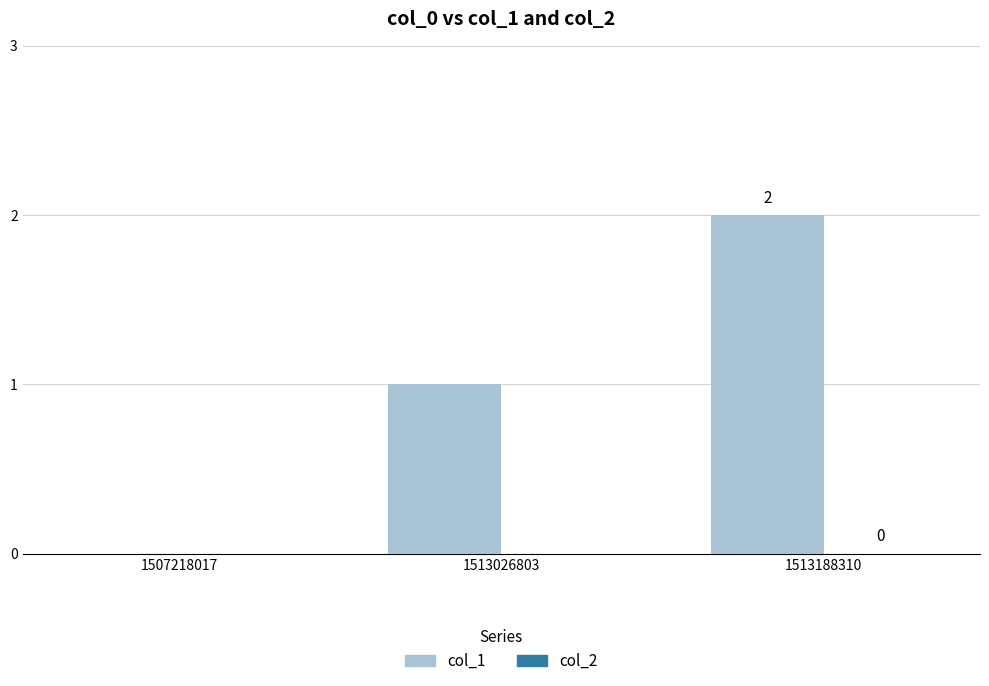

Which category has the highest value across all series?

1513188310